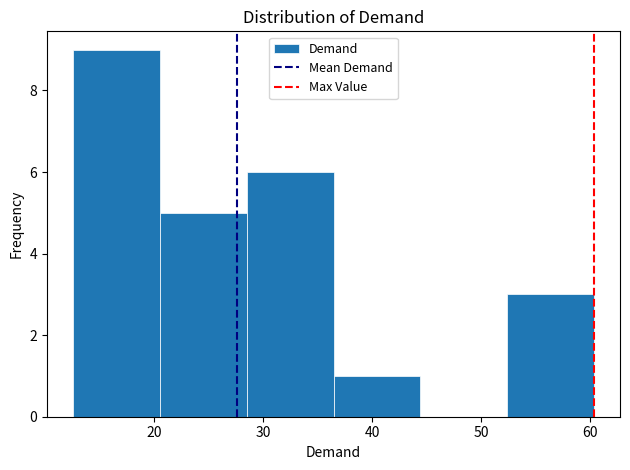

Reading left to right, list every bar in this chart as the range it spans on the x-axis followed by its height. Neither the bar edges nor the heights are printed on the chart, so give them approximately, as read against the axes.

13 to 21: 9
21 to 28: 5
28 to 36: 6
36 to 44: 1
44 to 52: 0
52 to 60: 3